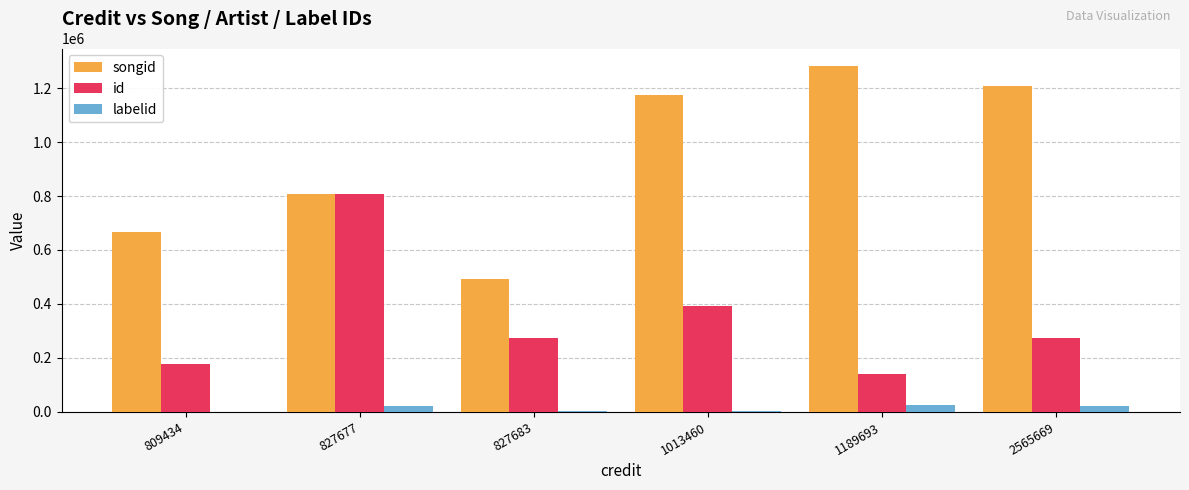

At which category is the sum across all series the highest?

827677